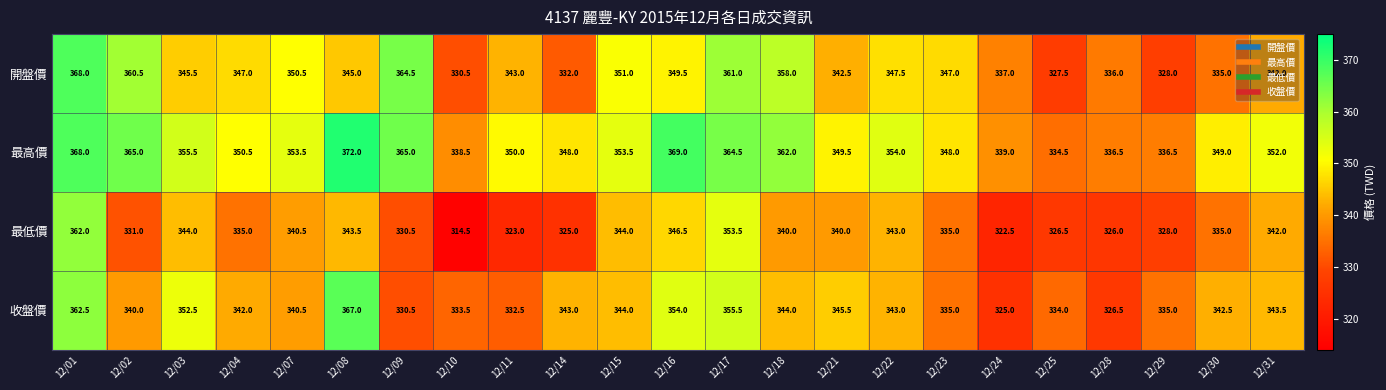

The 最低價 series shows 198.1 at 12/16. True or false?

False